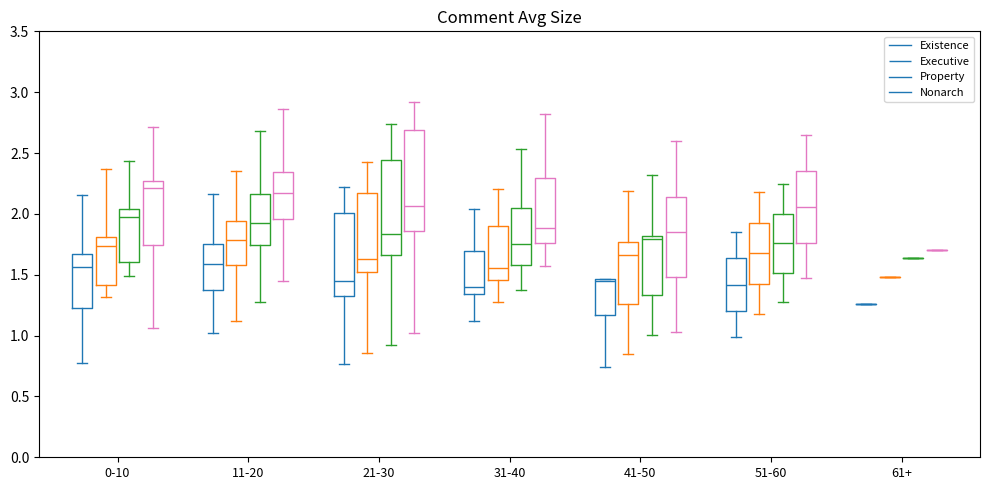

Comparing the boxes themselves (not the whiskers), which one is the tallest?

21-30 (Nonarch)